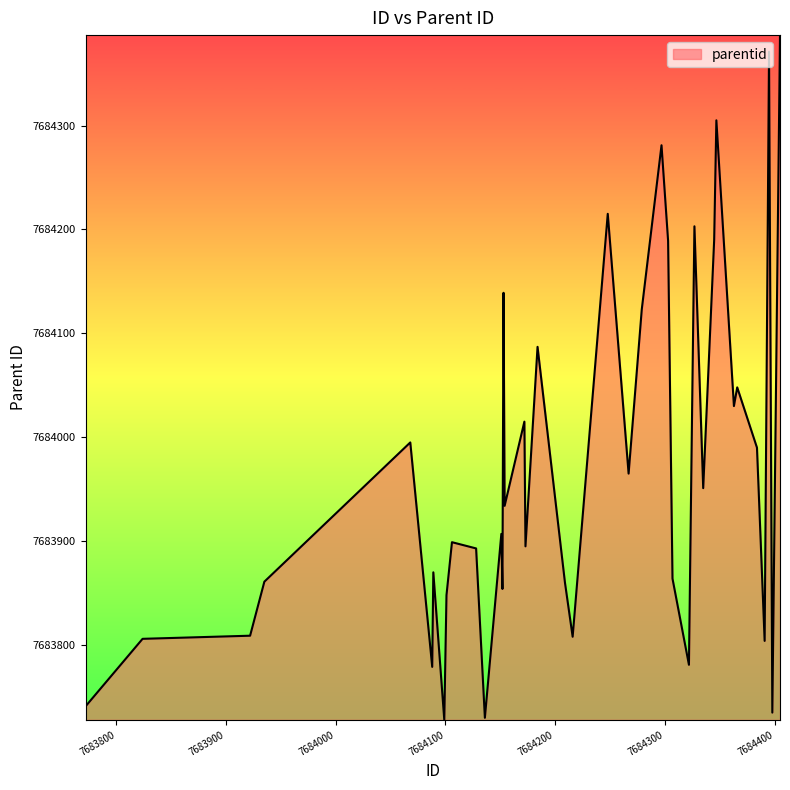

What is the difference between the maximum and minimum values?

659